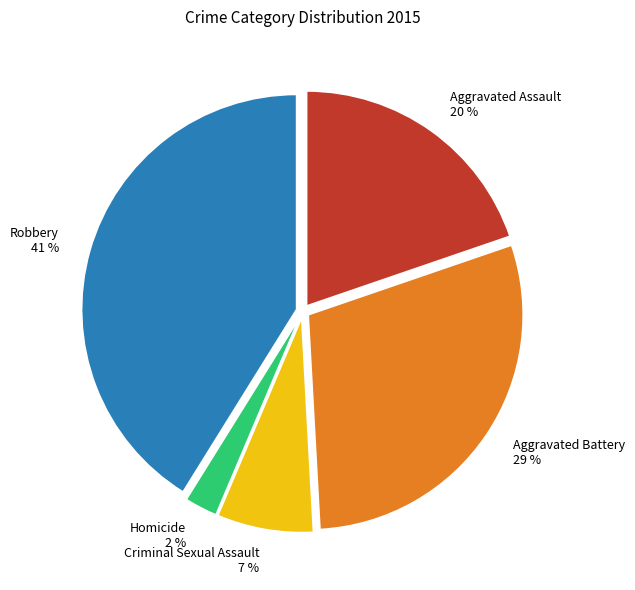

How many segments does this pie chart have?

5